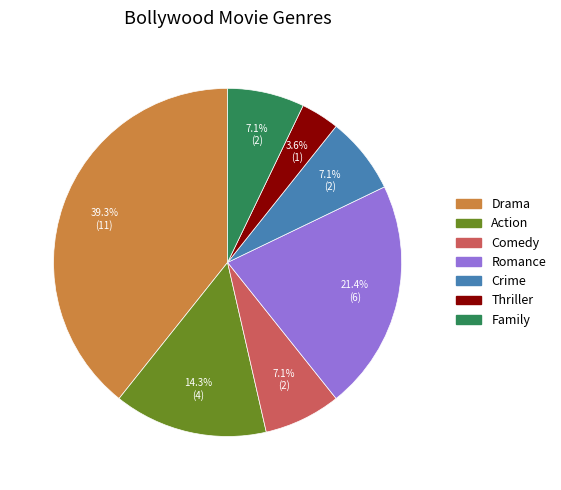

Is there any slice that represents more than half of the pie?

No